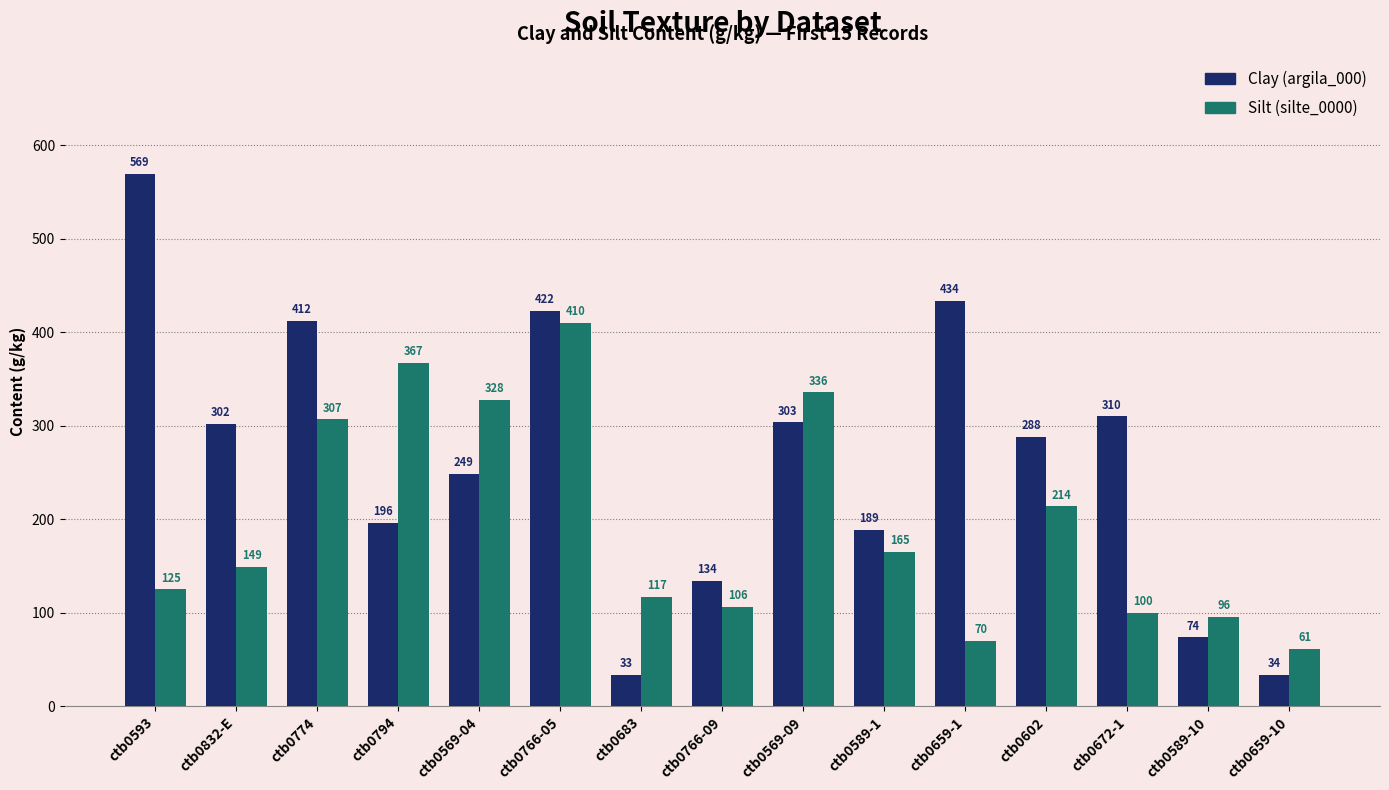

What are all the series names shown in the legend?

Clay (argila_000), Silt (silte_0000)